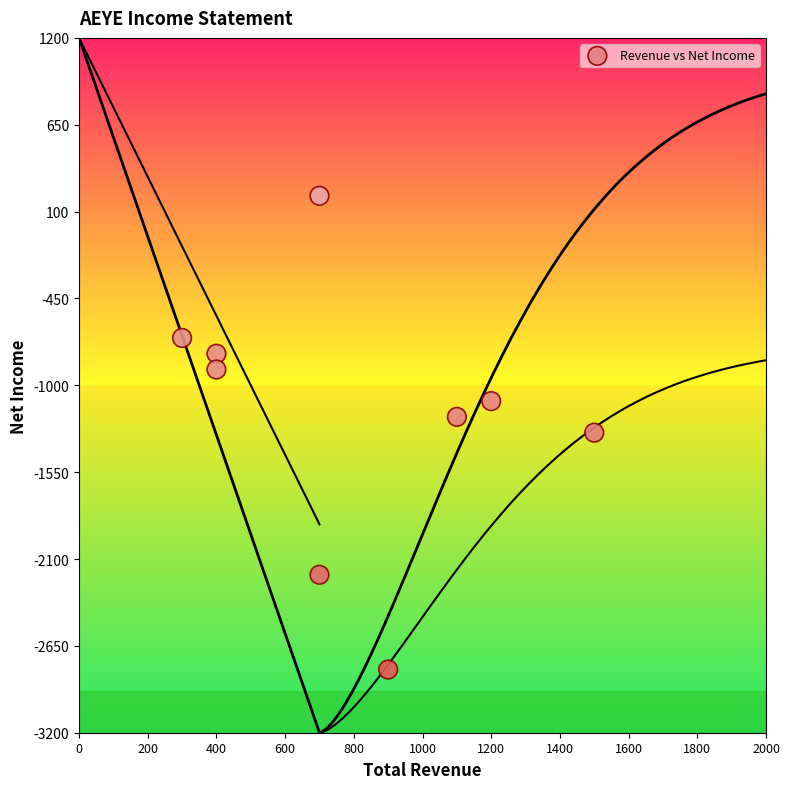

What is the average X value?

800